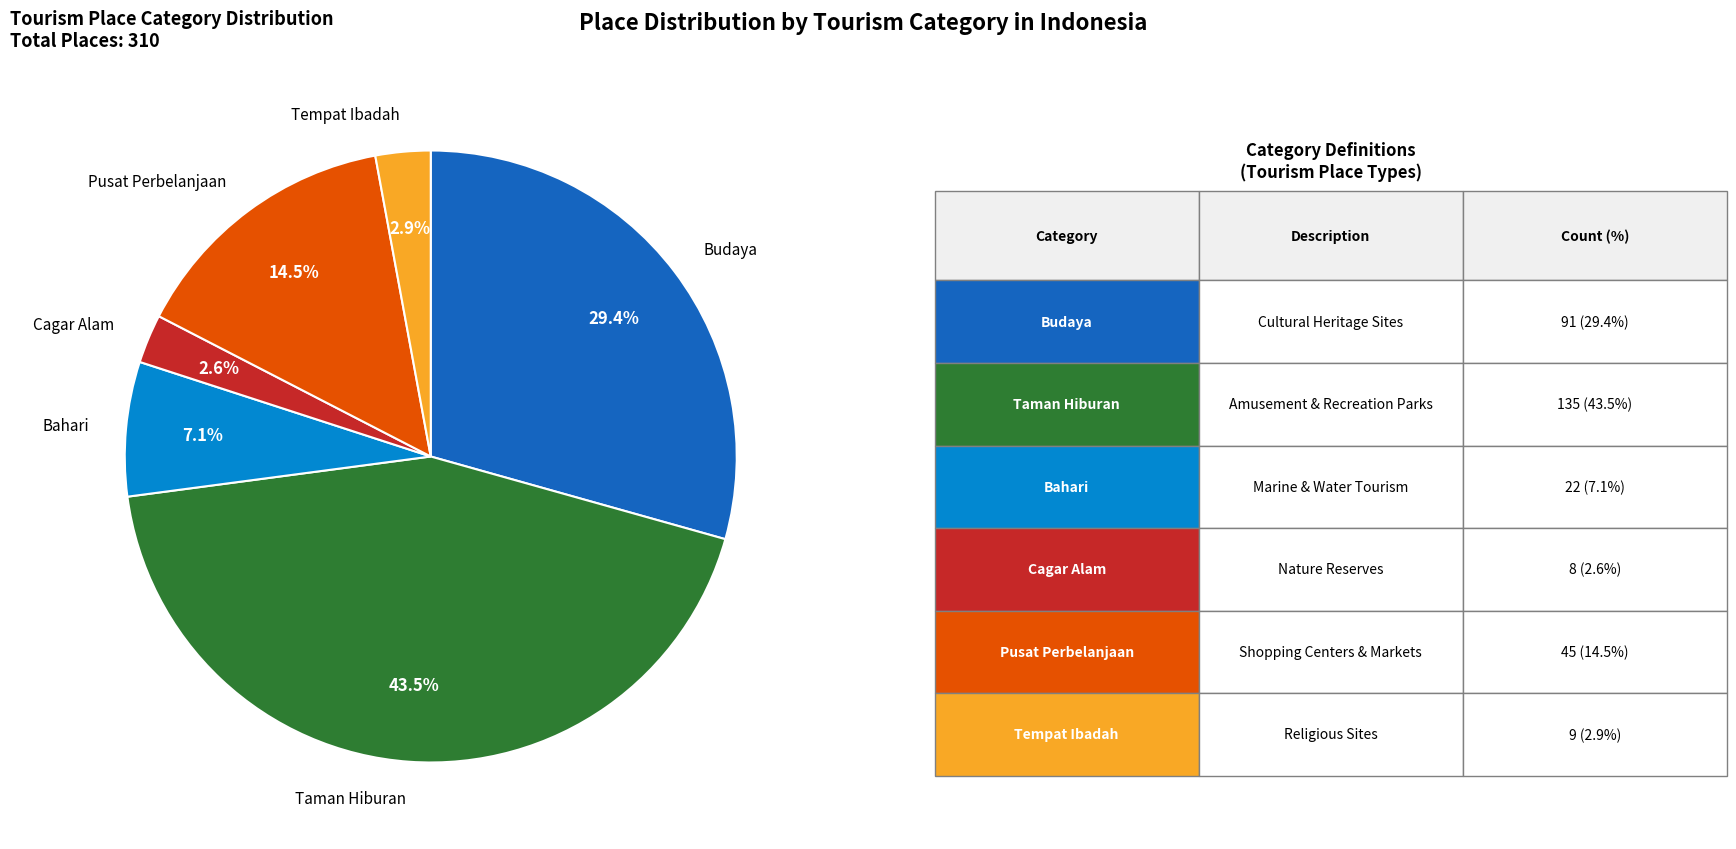

Combined, what portion of the pie is Budaya and Bahari?

36.5%